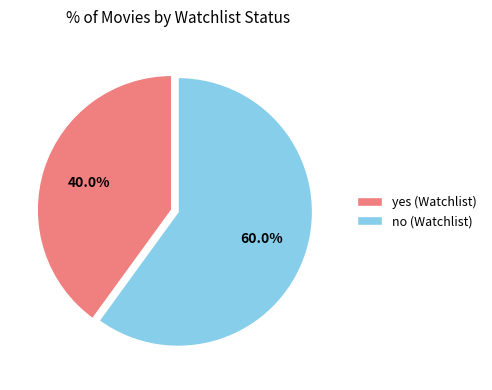

What percentage is the yes slice, to the nearest percent?

40%